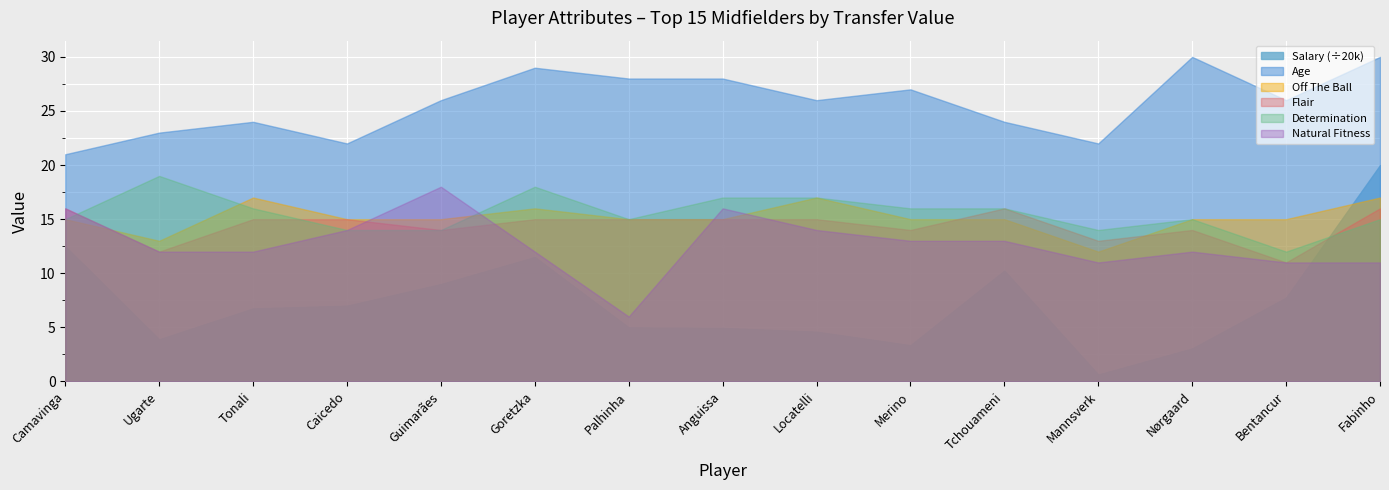

True or false: Flair has more than 1 points higher than both neighbors.

True